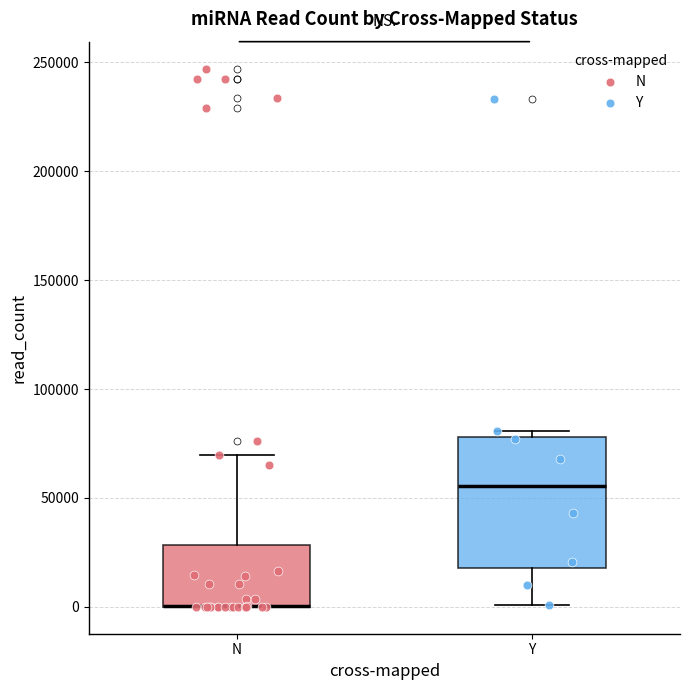

Reading left to right, read every box against the y-axis: the position of its median line, the range the box covers, and the ends of its whiskers. The values are not printed on the chart, so give them approximately, as read against the axis.

N: median 0 (drawn on the box's lower edge), box 0 to 30000, whiskers 0 to 70000
Y: median 55000, box 20000 to 80000, whiskers 0 to 80000 (just above the box's upper edge)